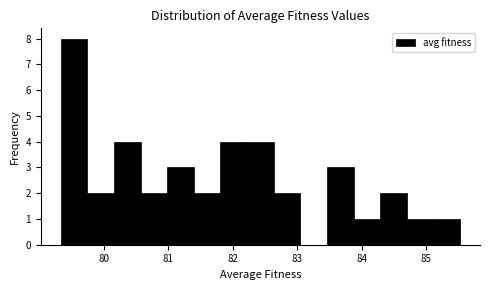

Which range on the x-axis has the tallest bar?

79.3 to 79.7